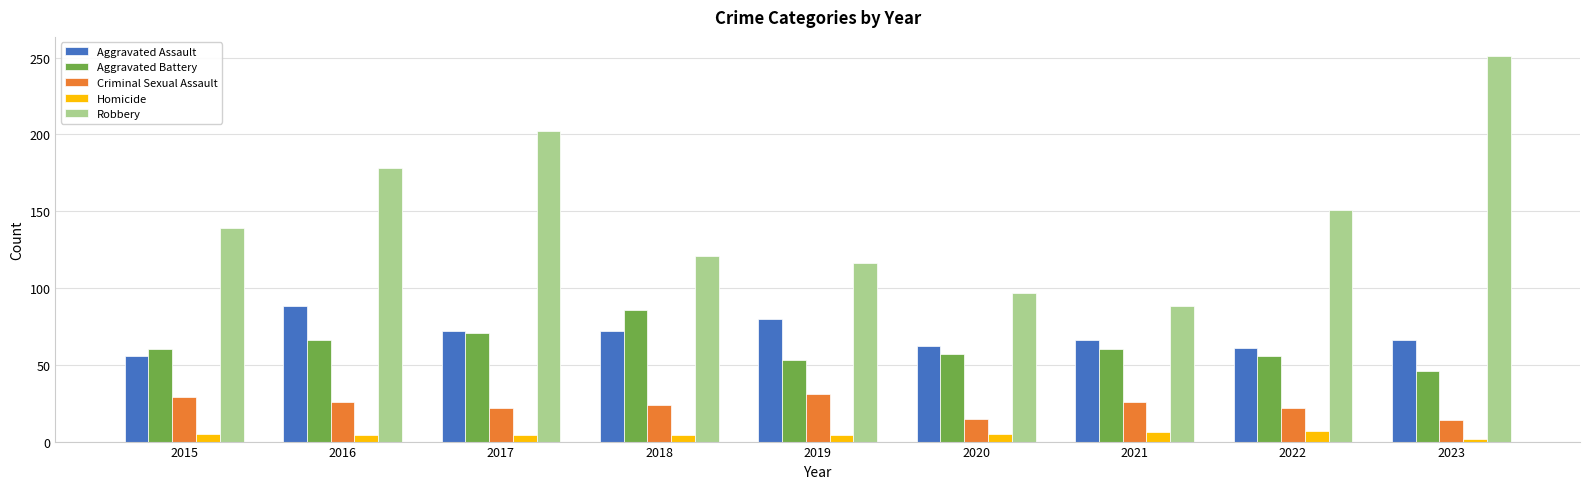

How many categories are shown in the chart?

9